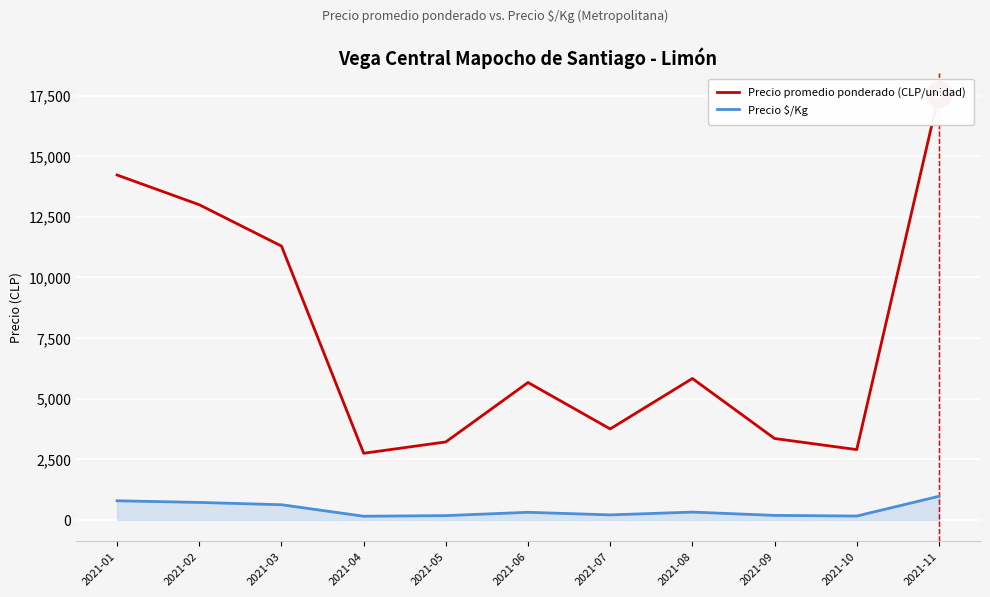

At which category does Precio promedio ponderado (CLP/unidad) reach its first local valley?

2021-04